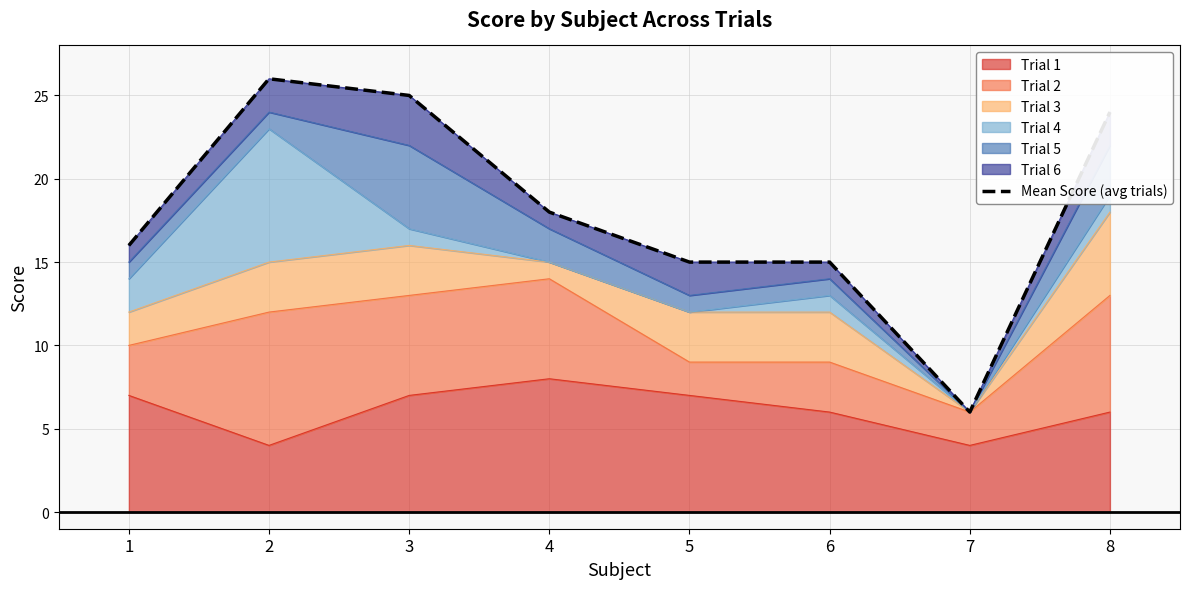

What is the maximum value shown in the chart?

26